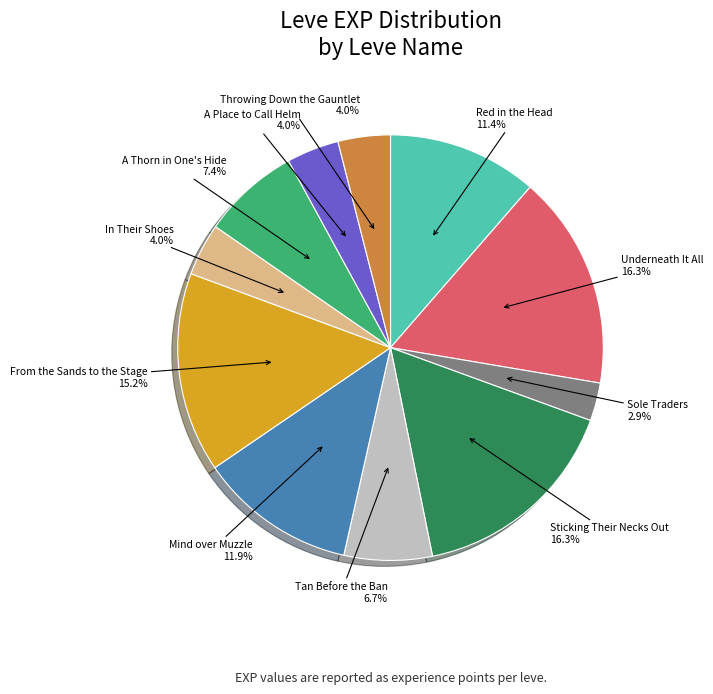

How many slices are in this pie chart?

11